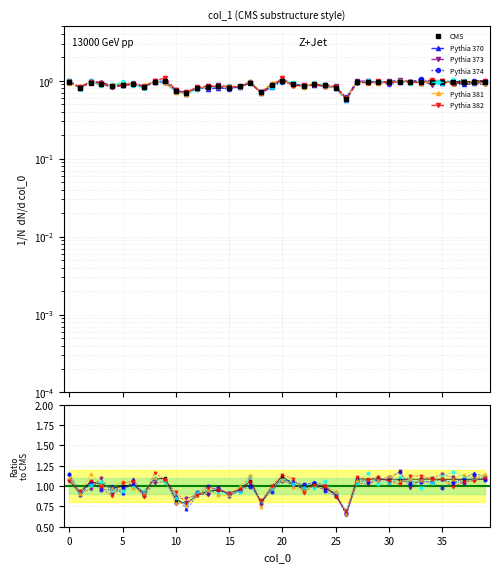

At which category does the data reach its first local peak?

2